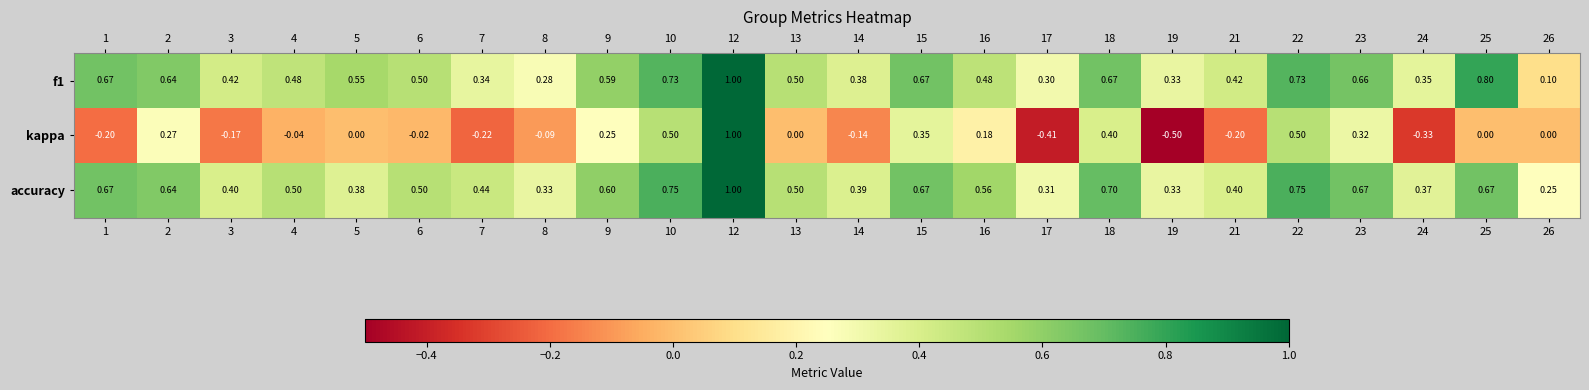

Which series has the largest total across all categories?

accuracy